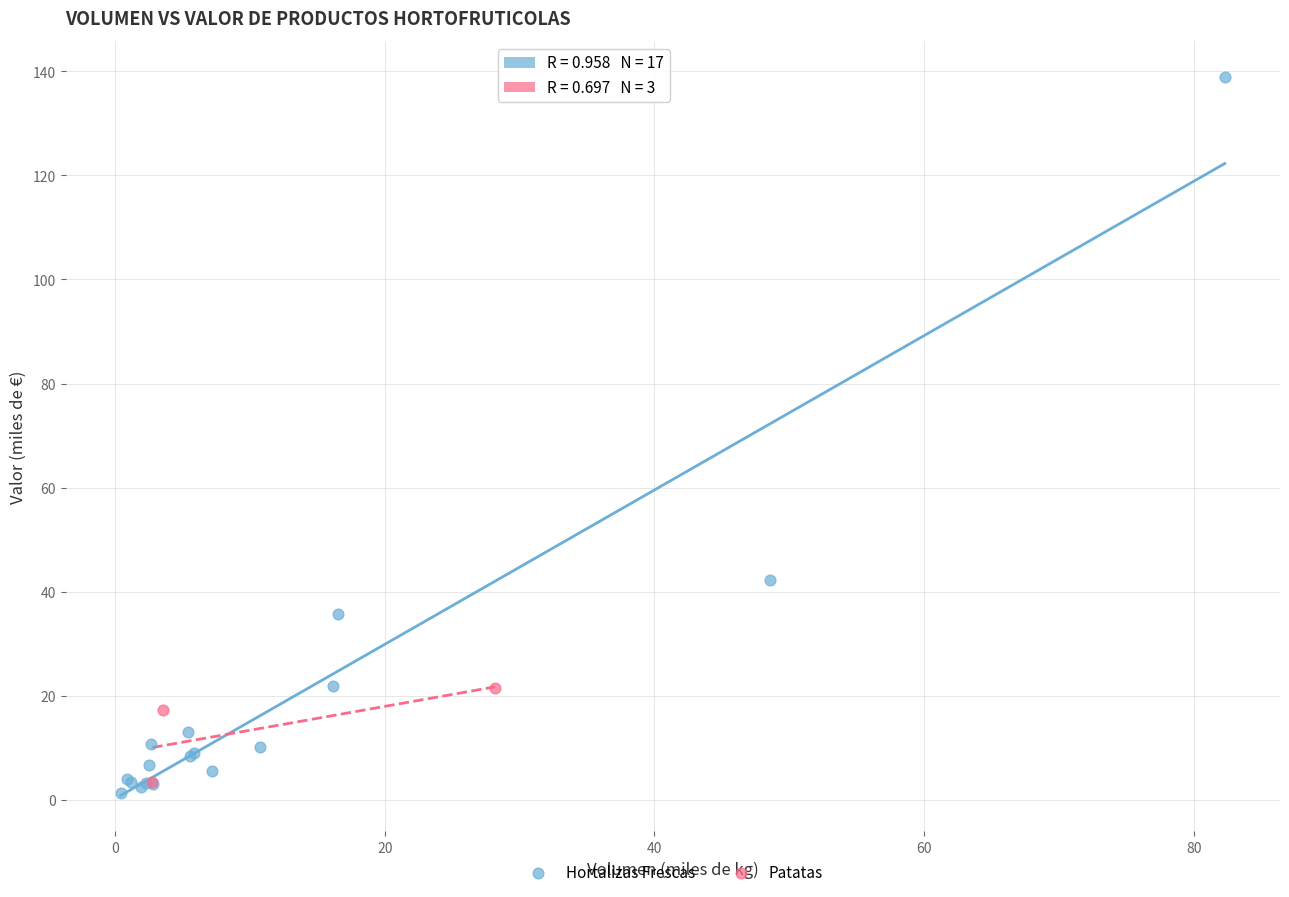

Which series has the largest Y range (max minus min)?

Hortalizas Frescas